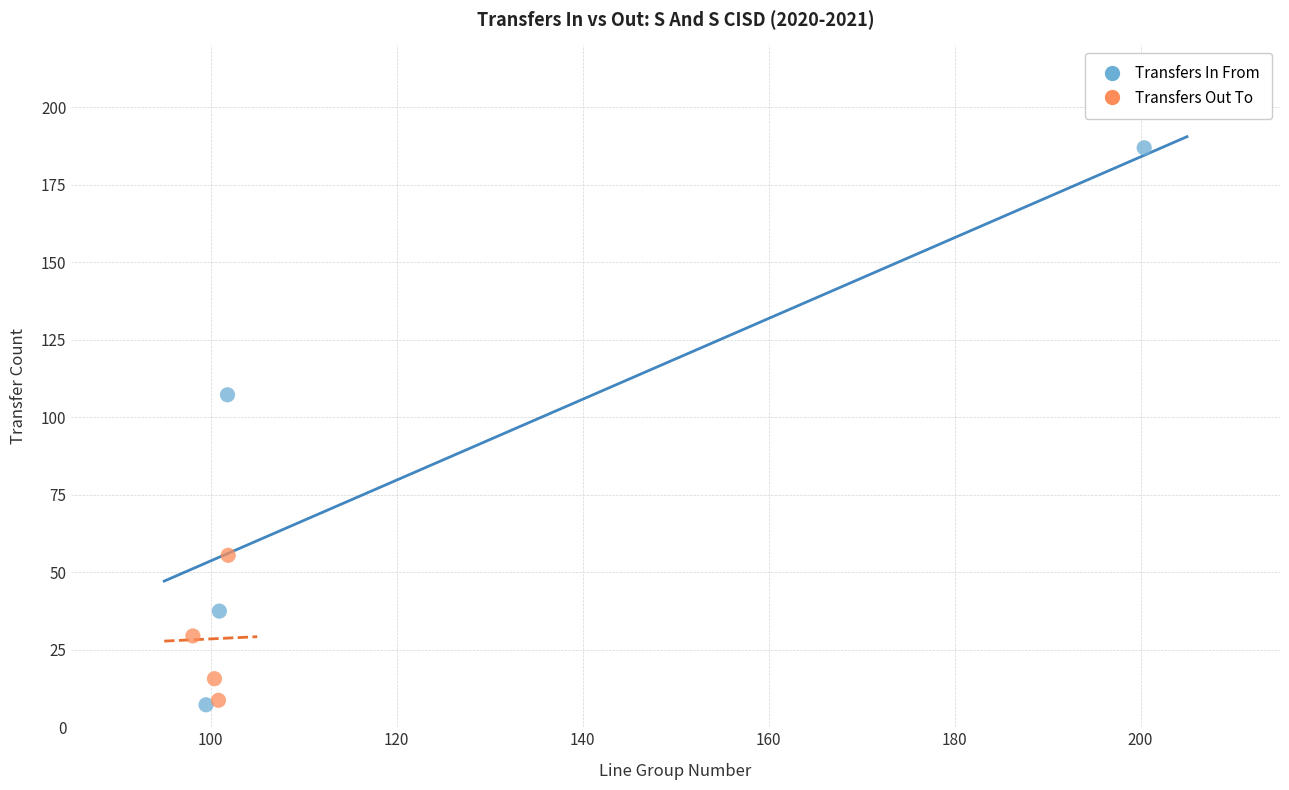

Which series has the largest Y range (max minus min)?

Transfers In From